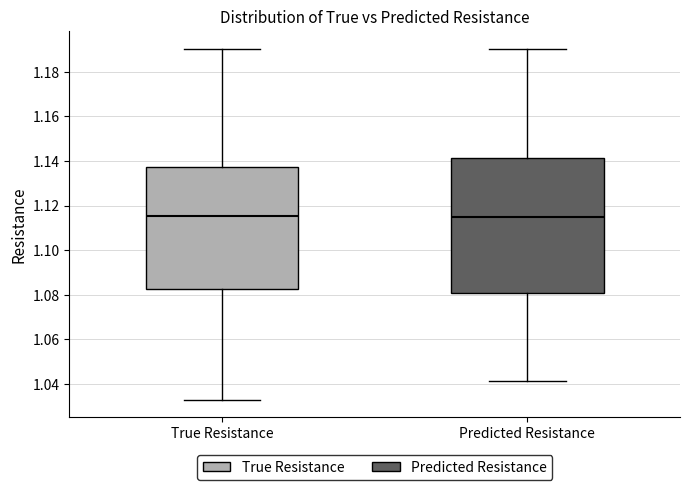

Reading left to right, transcribe this box plot: for each box, give where its median line is, the range the box spans, and where its two whiskers end, as read against the y-axis. The values are not printed on the chart, so give them approximately, as read against the axis.

True Resistance: median 1.116, box 1.082 to 1.138, whiskers 1.032 to 1.190
Predicted Resistance: median 1.114, box 1.080 to 1.142, whiskers 1.042 to 1.190